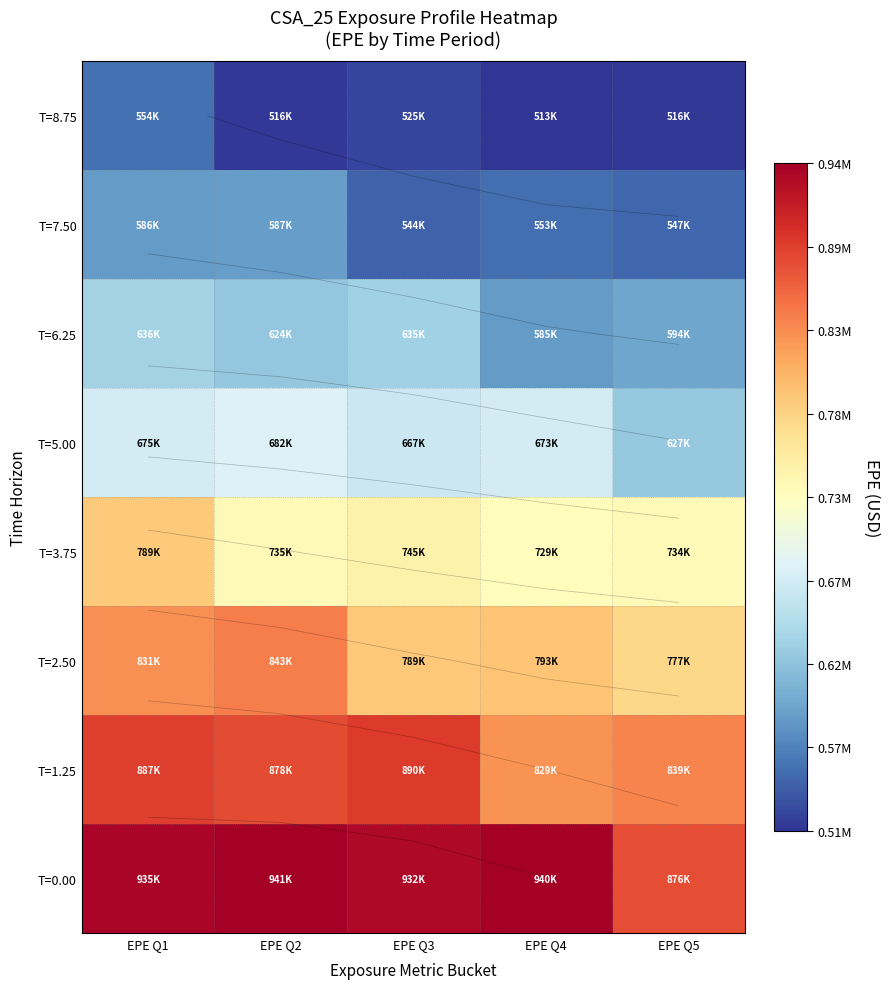

At which label is T=0.00 closest to 908533?

EPE Q3